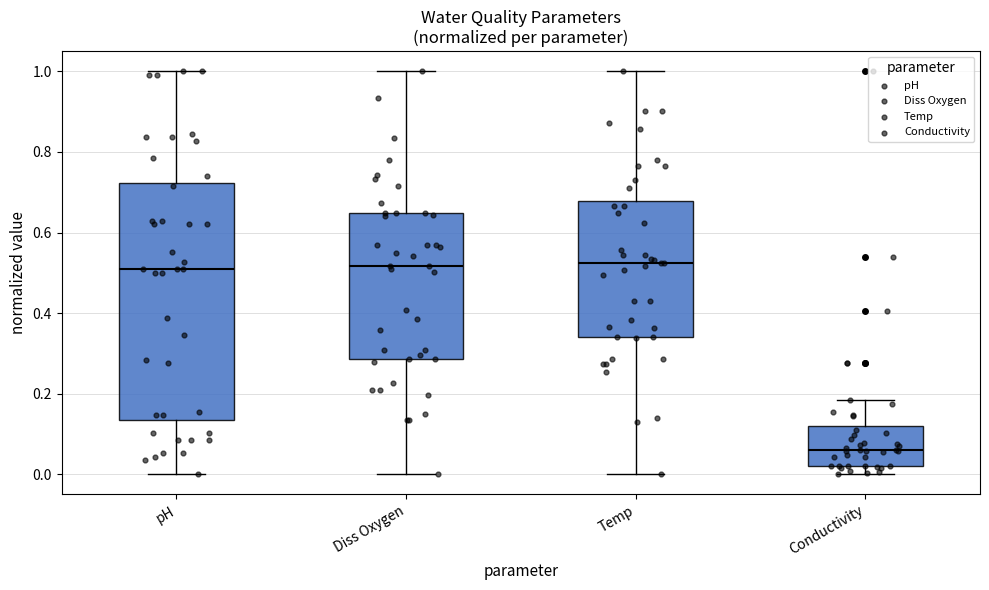

Reading left to right, transcribe this box plot: for each box, give where its median line is, the range the box spans, and where its two whiskers end, as read against the y-axis. The values are not printed on the chart, so give them approximately, as read against the axis.

pH: median 0.50, box 0.14 to 0.72, whiskers 0.00 to 1.00
Diss Oxygen: median 0.52, box 0.28 to 0.64, whiskers 0.00 to 1.00
Temp: median 0.52, box 0.34 to 0.68, whiskers 0.00 to 1.00
Conductivity: median 0.06, box 0.02 to 0.12, whiskers 0.00 to 0.18